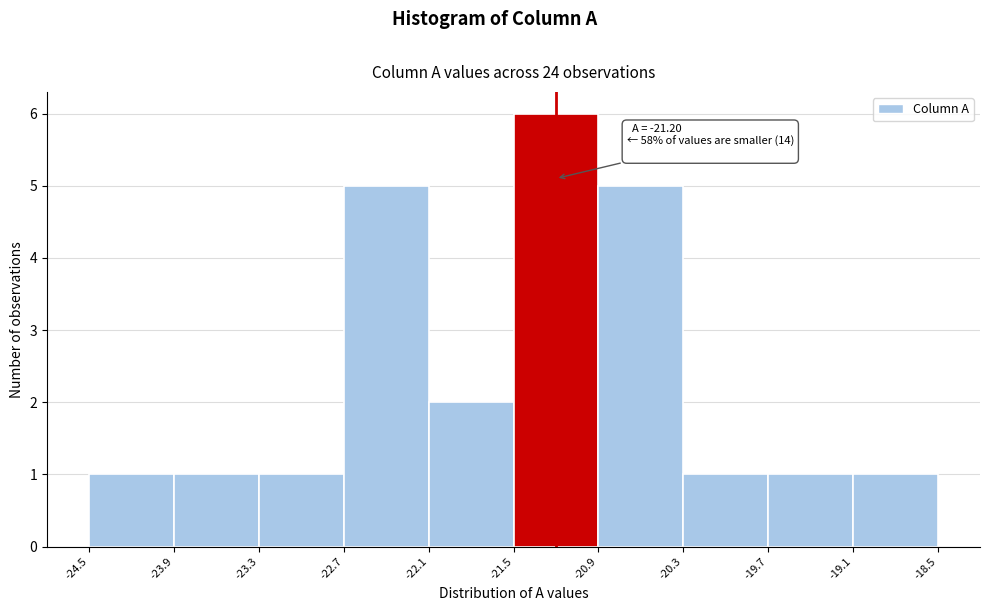

Over which range of the x-axis is the bar tallest?

-21.5 to -20.9